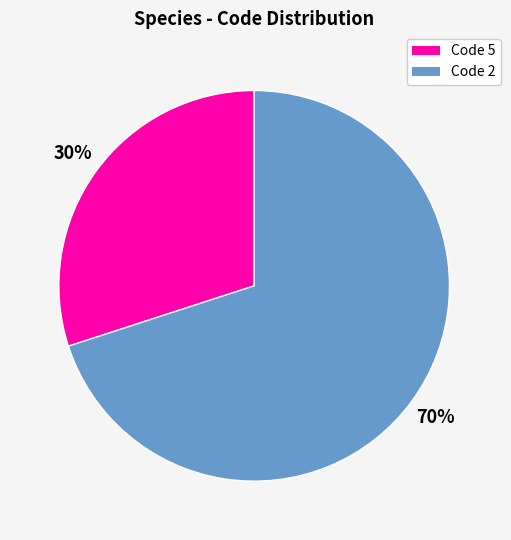

To the nearest percent, what portion does Code 5 represent?

30%